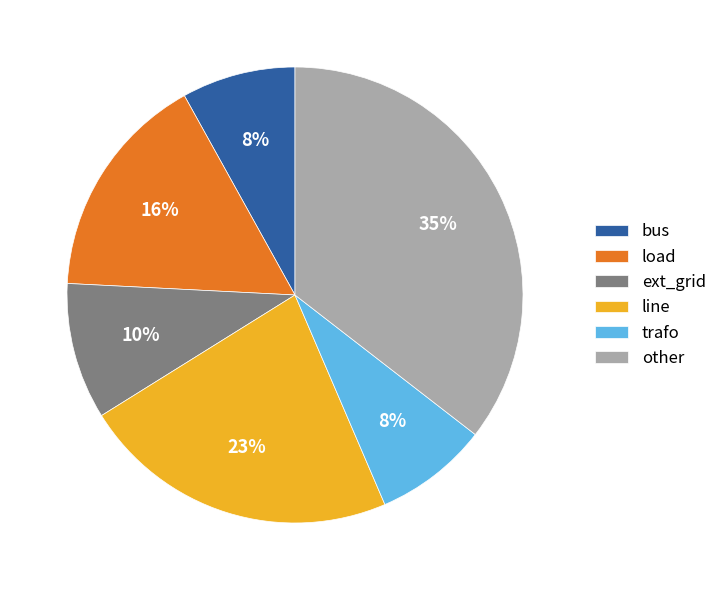

What is the ratio of the value at ext_grid to the value at load?

0.6